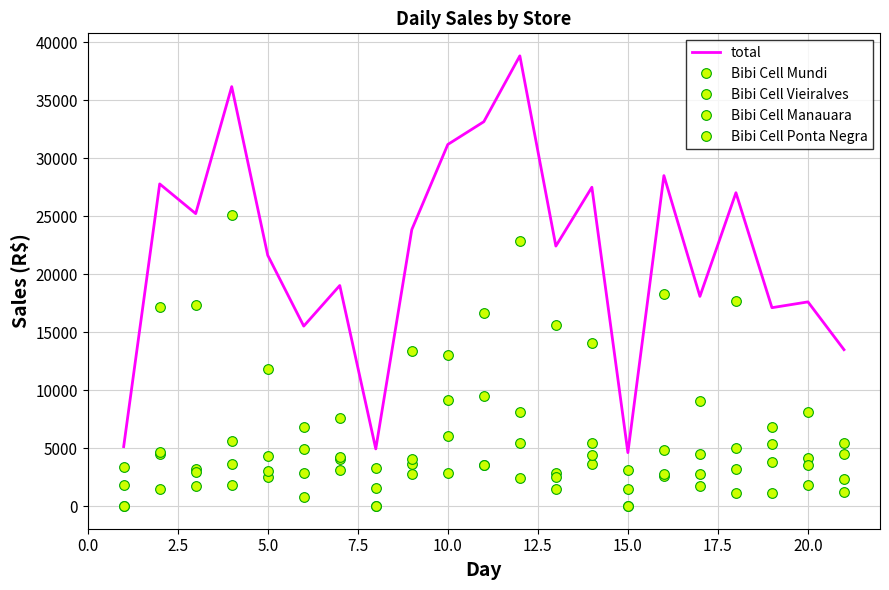

Which series has the largest range (max minus min)?

total